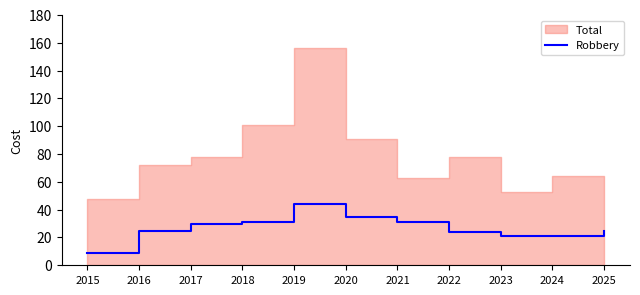

Is it true that Robbery equals 31 at 2021?

True